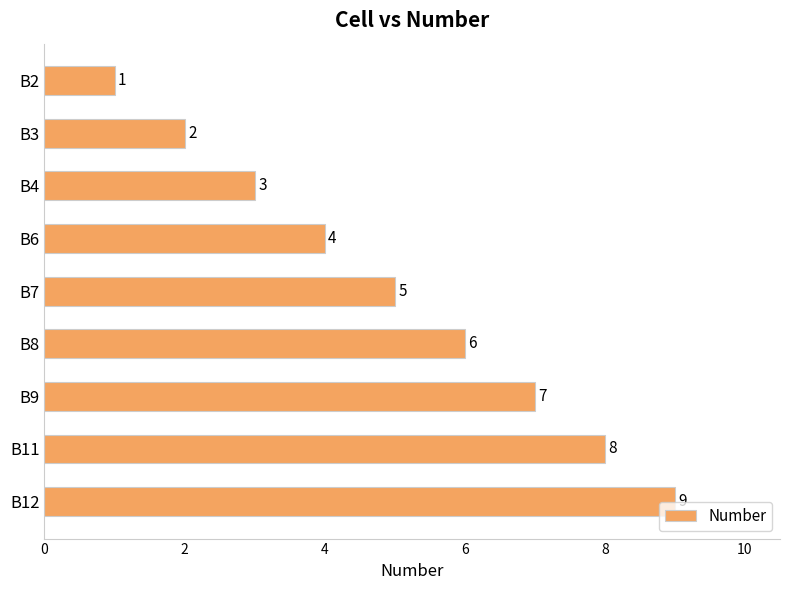

Rank the categories by value from highest to lowest.

B12, B11, B9, B8, B7, B6, B4, B3, B2